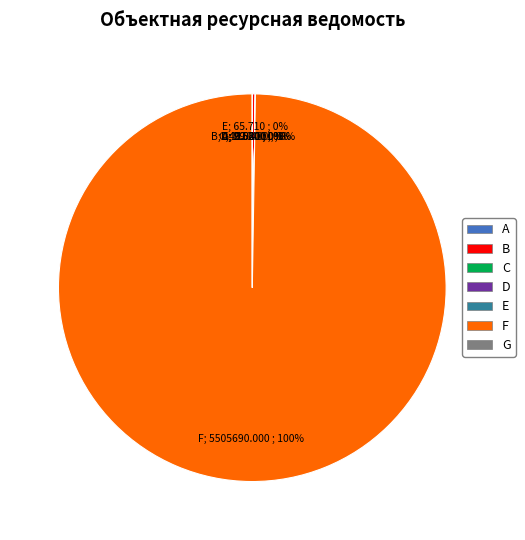

Does any single category account for the majority?

Yes